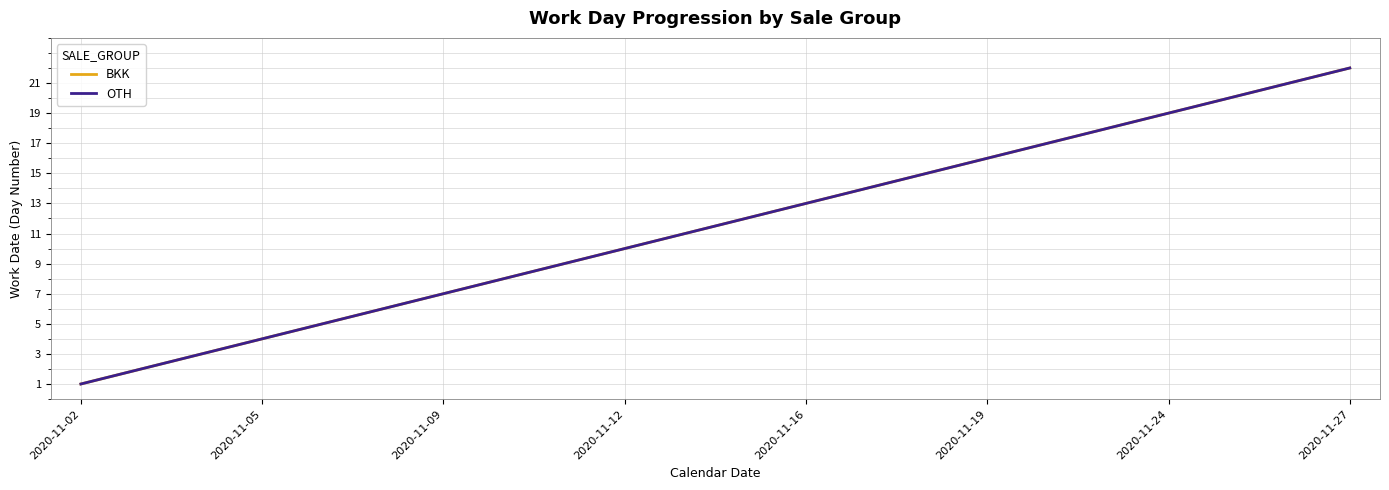

How many lines are shown in the chart?

2